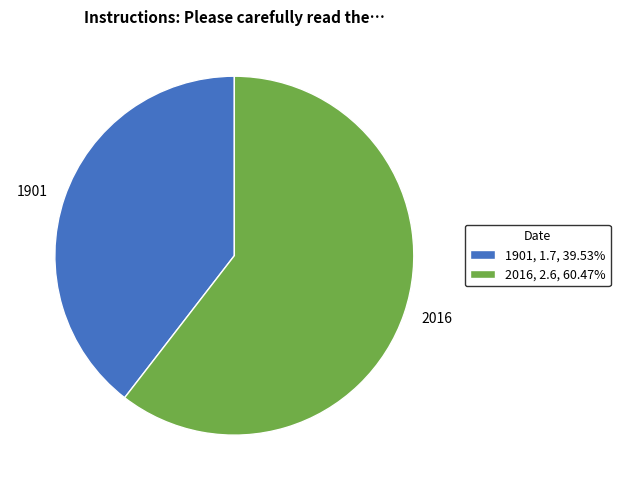

Count the number of slices in the pie.

2